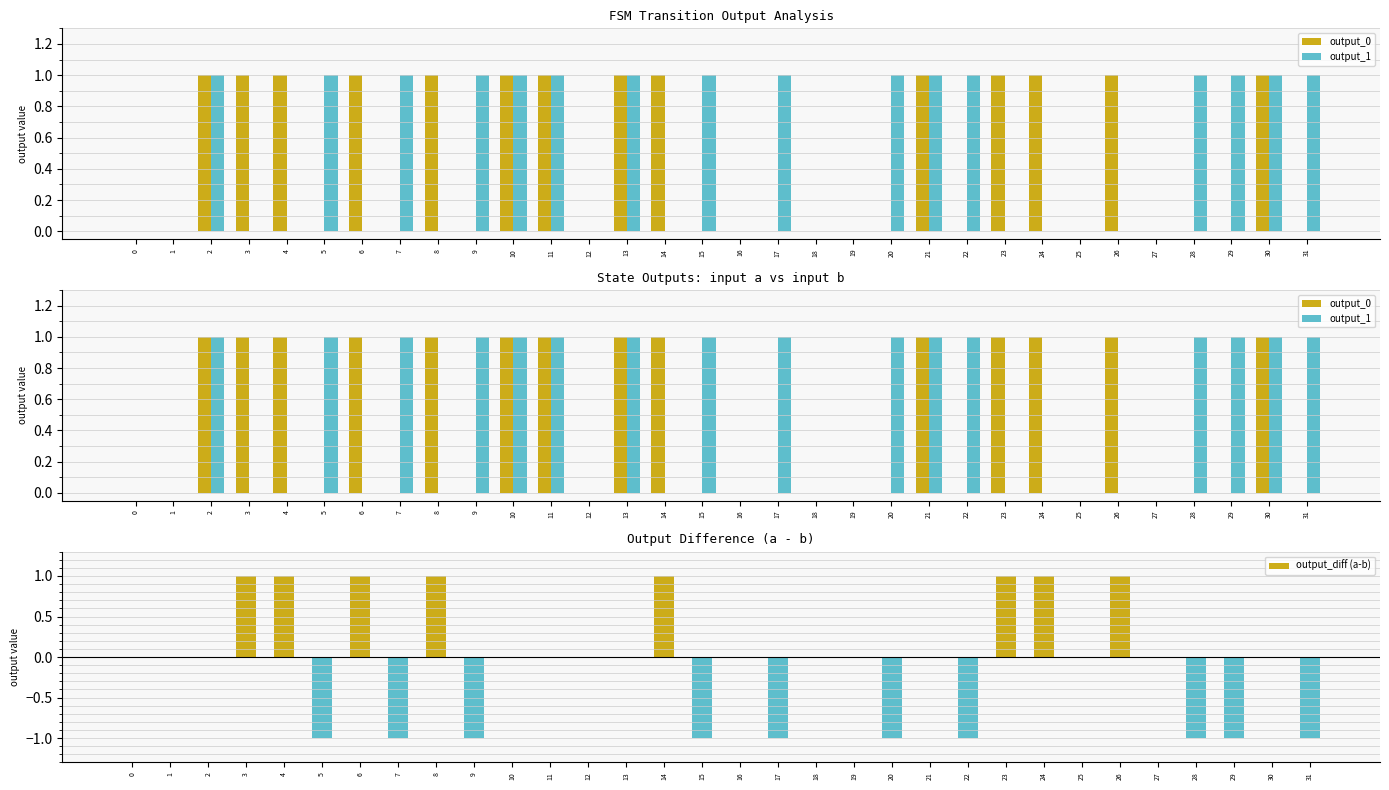

How many groups of bars are there?

32